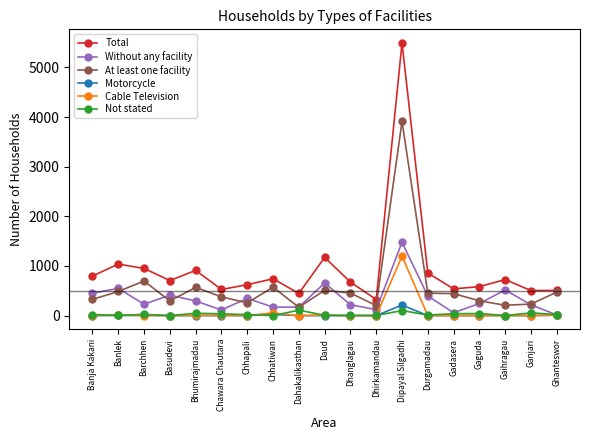

At which category does Without any facility reach its first local valley?

Barchhen